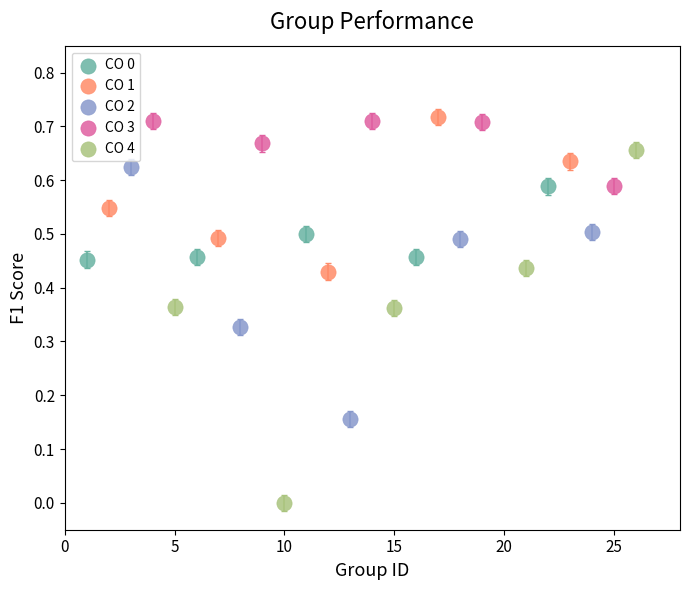

Which series reaches the minimum Y coordinate?

CO 4